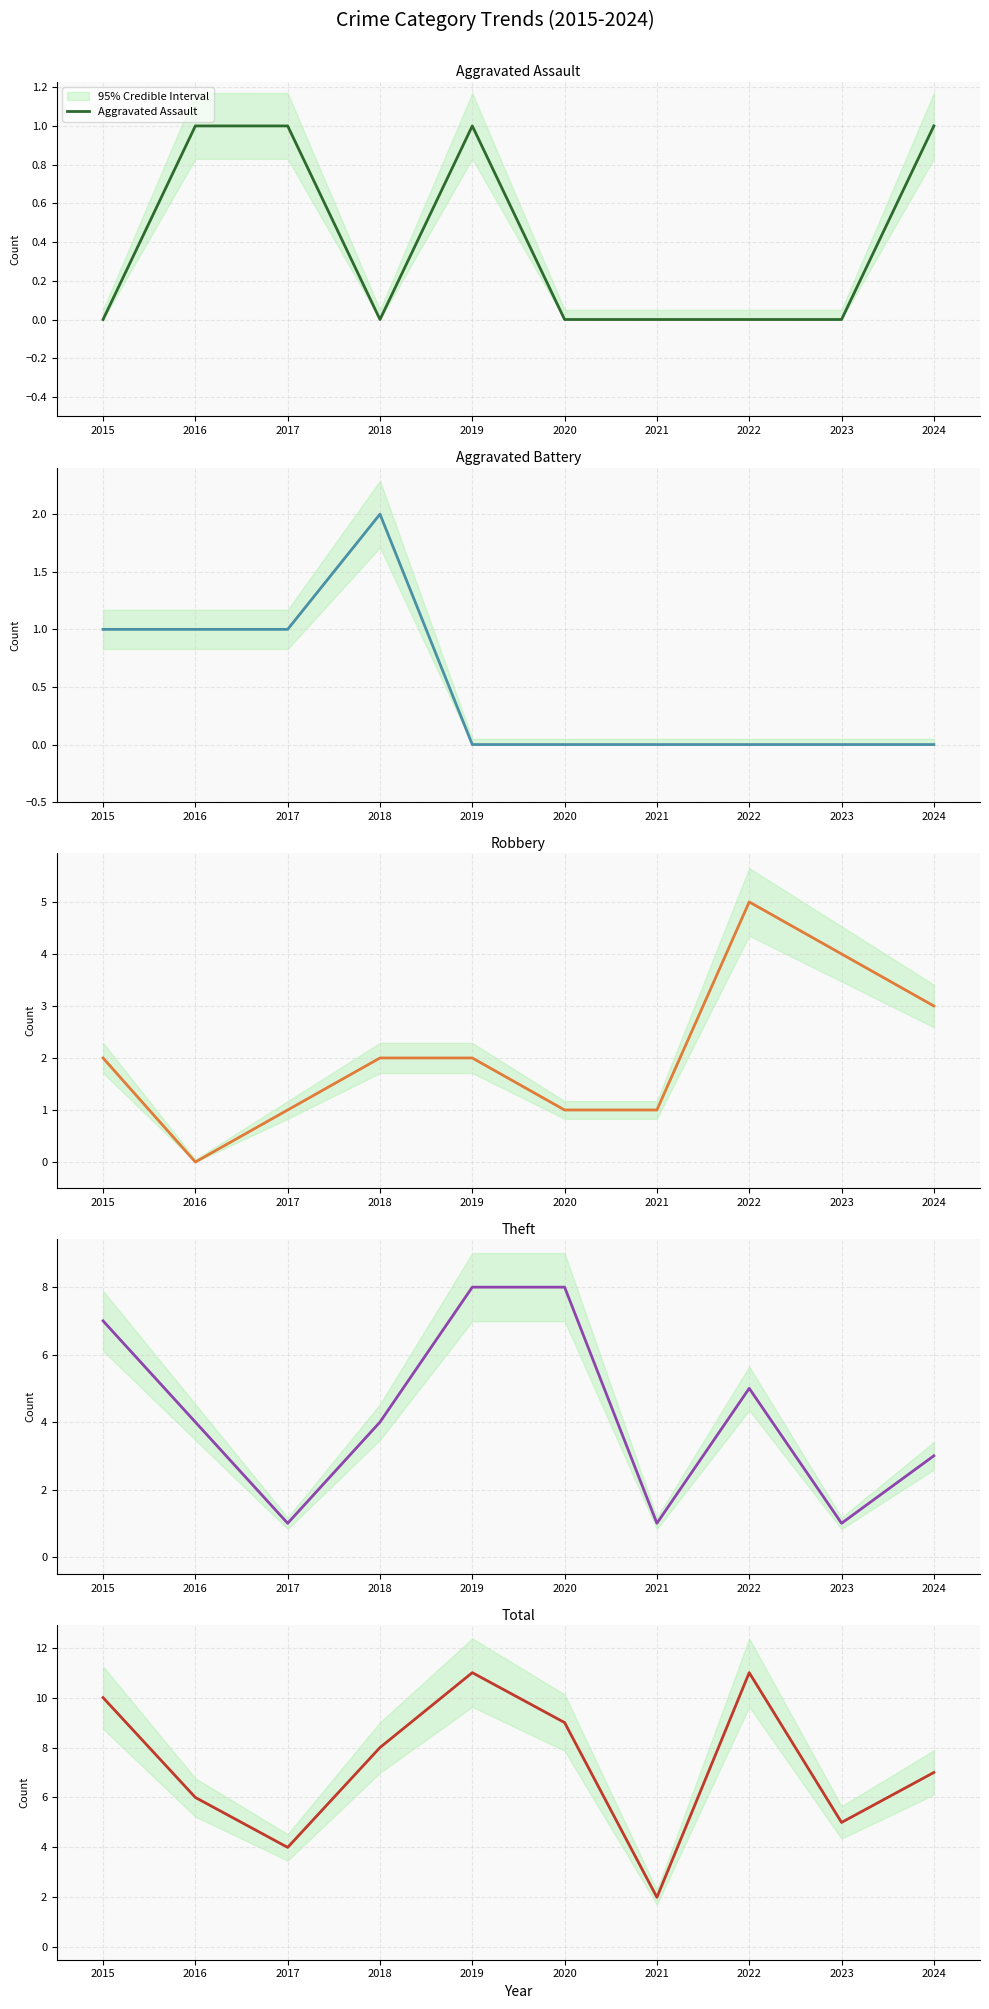

Reading right to left, what are all the values shown in this chart?

Aggravated Assault: 1	0	0	0	0	1	0	1	1	0
Aggravated Battery: 0	0	0	0	0	0	2	1	1	1
Robbery: 3	4	5	1	1	2	2	1	0	2
Theft: 3	1	5	1	8	8	4	1	4	7
Total: 7	5	11	2	9	11	8	4	6	10